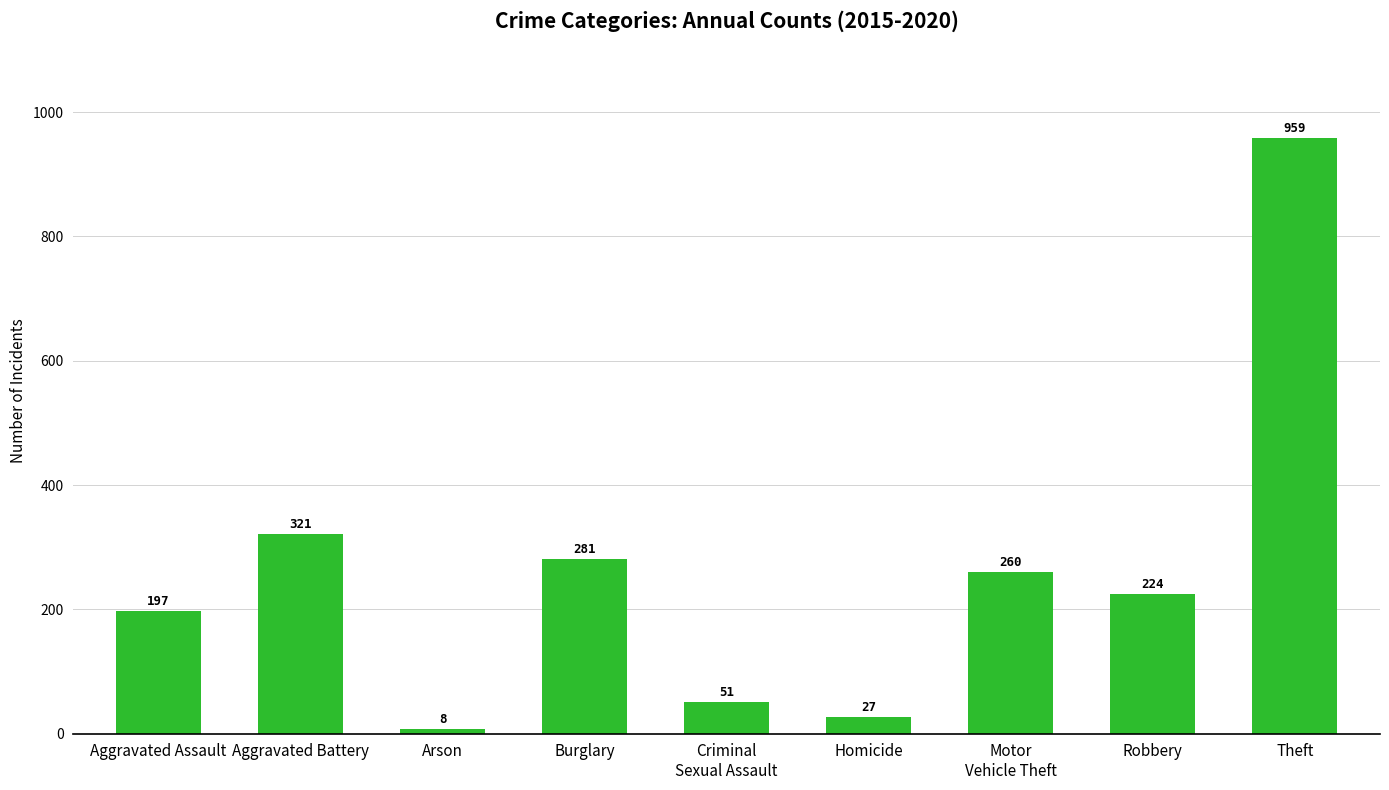

Where is the data nearest to the value 483?

Aggravated Battery